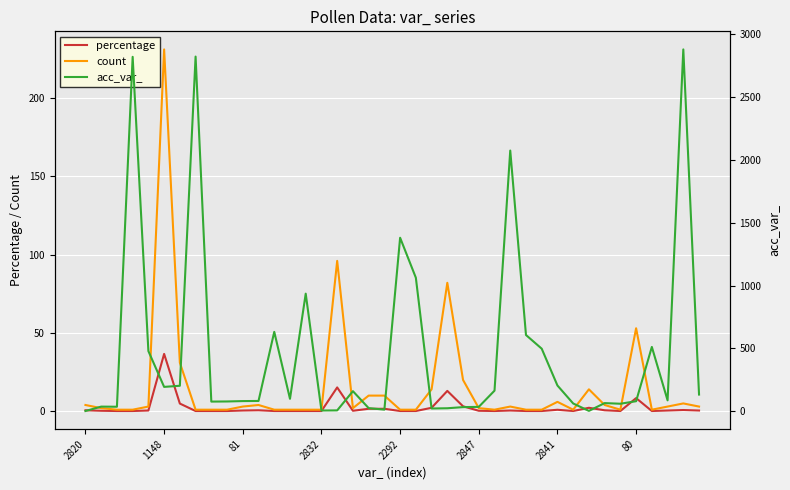

Is this an area chart (filled region under the line)?

No